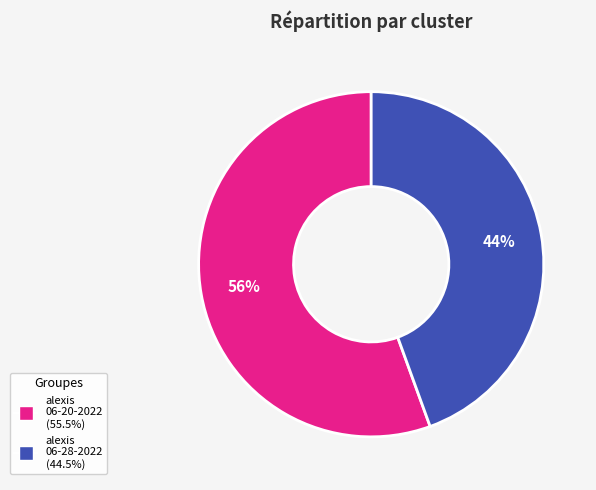

How many segments does this pie chart have?

2